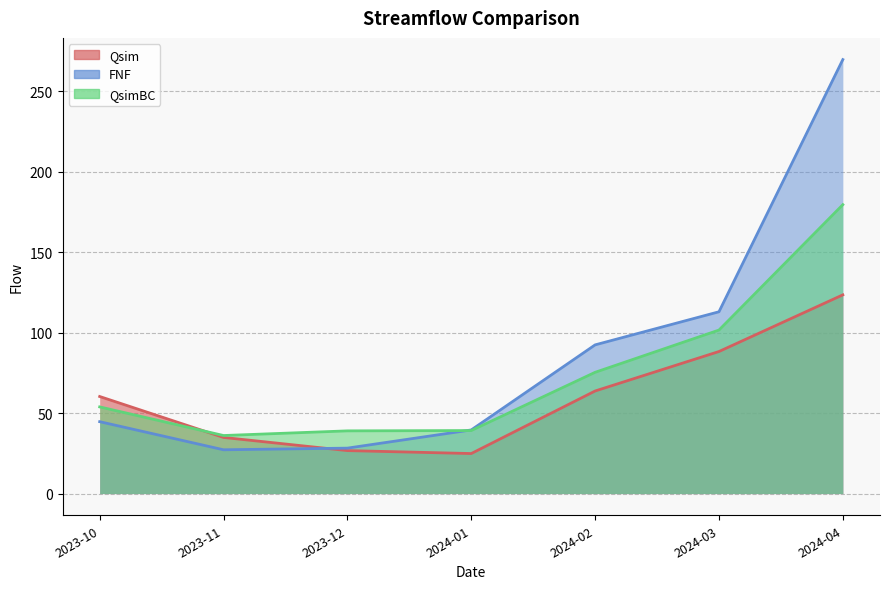

Between 2023-12 and 2024-04, which series saw the biggest shift?

FNF